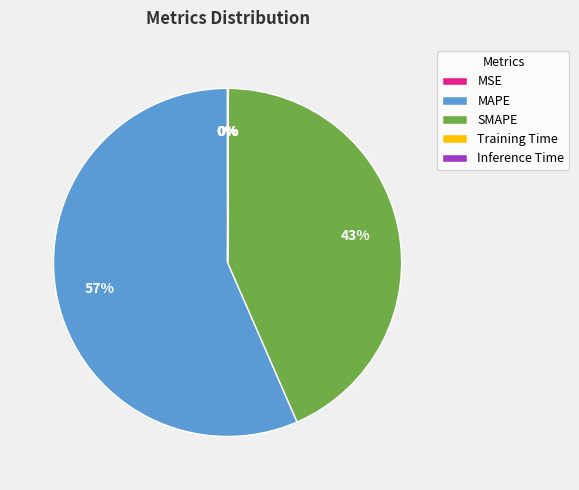

To the nearest percent, what portion does SMAPE represent?

43%